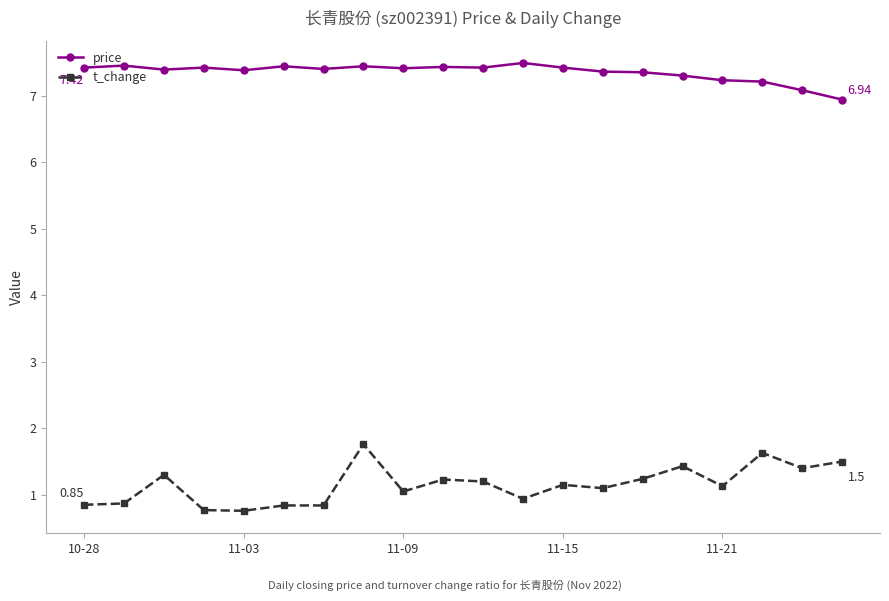

What is the maximum value for t_change?

1.8